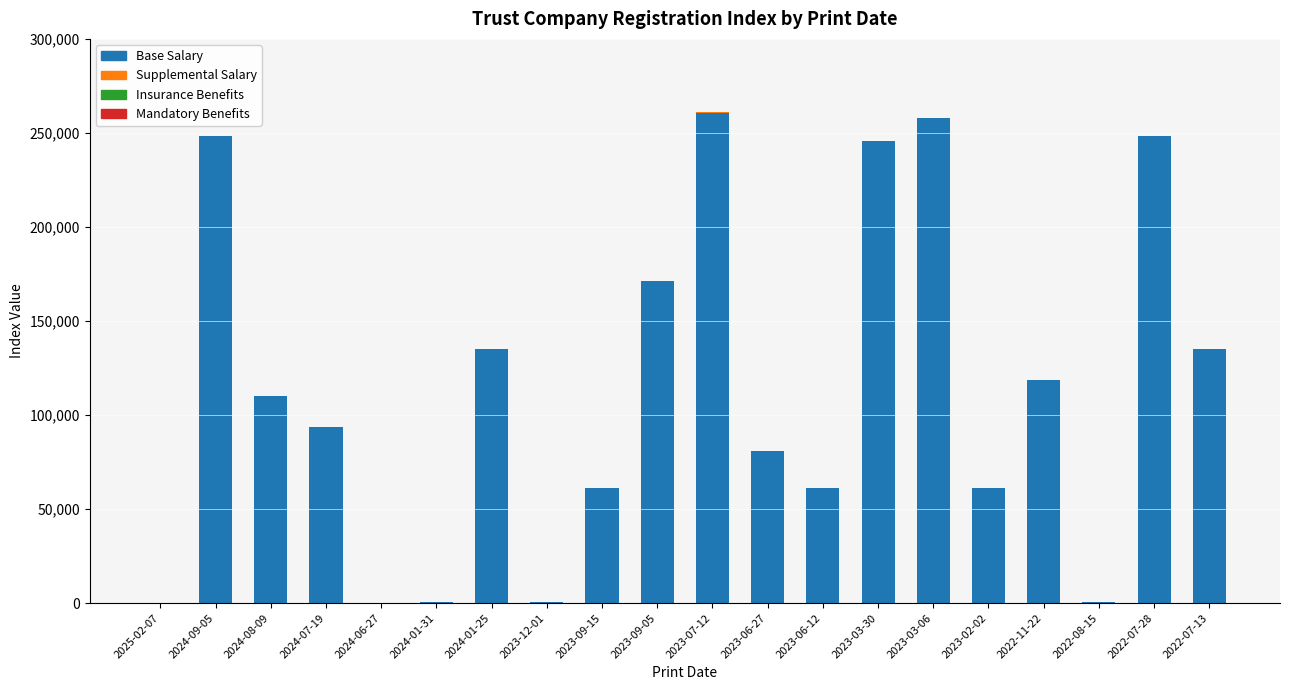

At which label is Base Salary closest to 130511?

2024-01-25